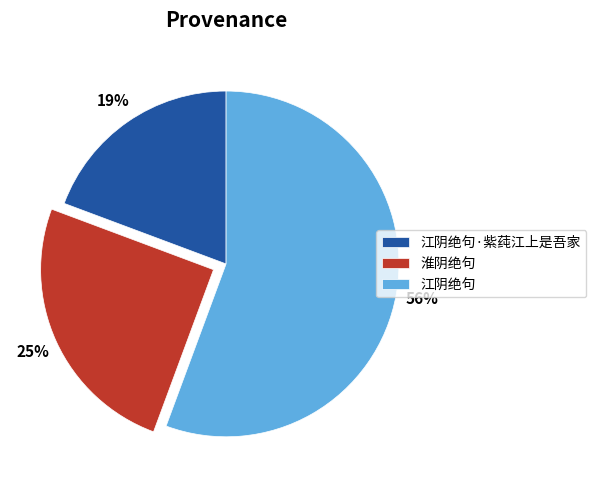

What percentage is the 淮阴绝句 slice, to the nearest percent?

25%